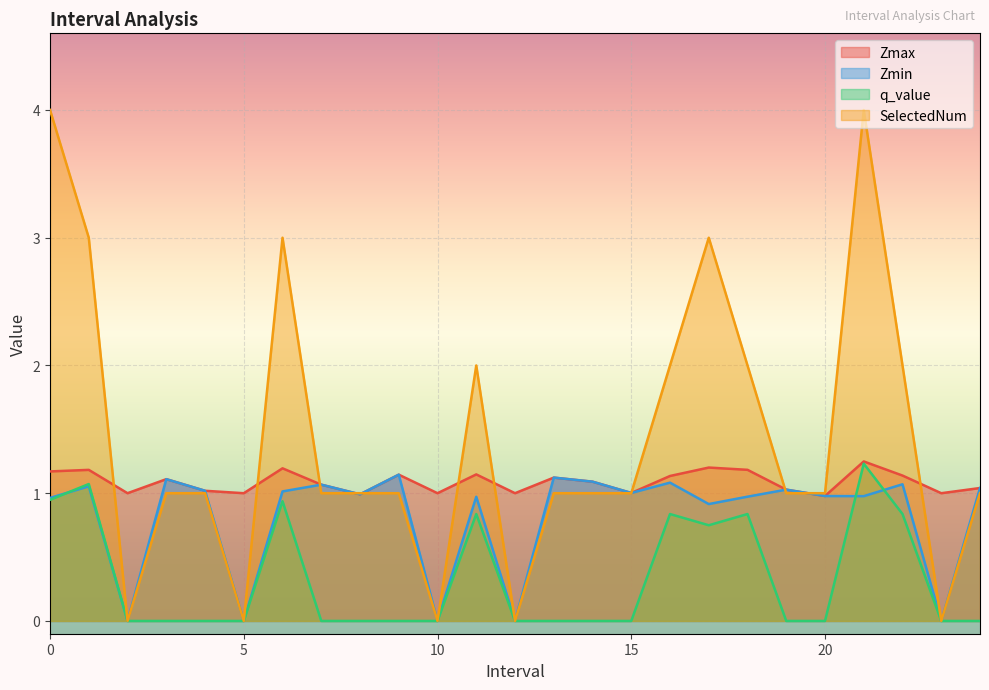

At how many categories does at least one series exceed 1?

18